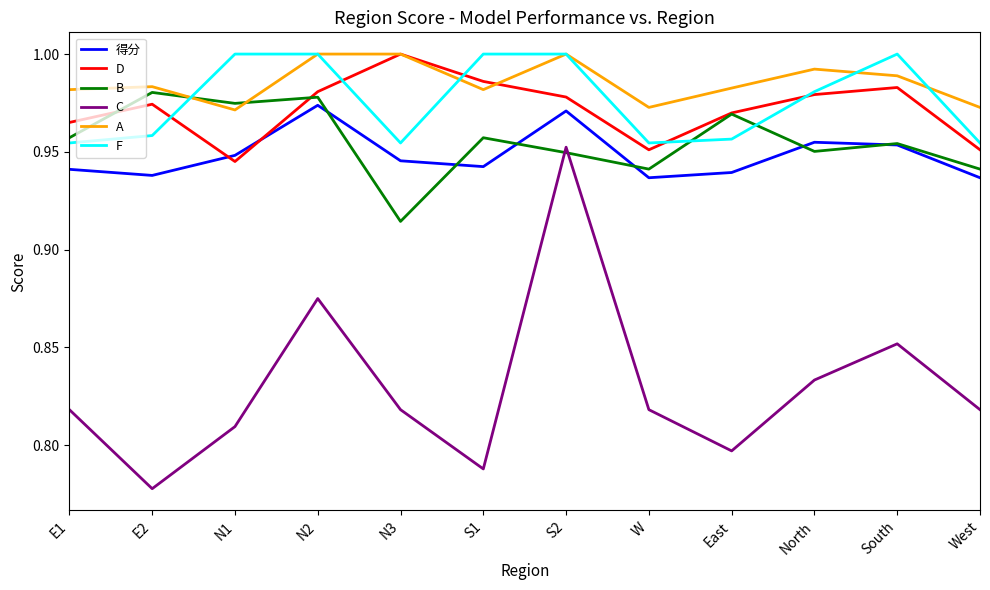

Which category has the highest value in the D series?

N3